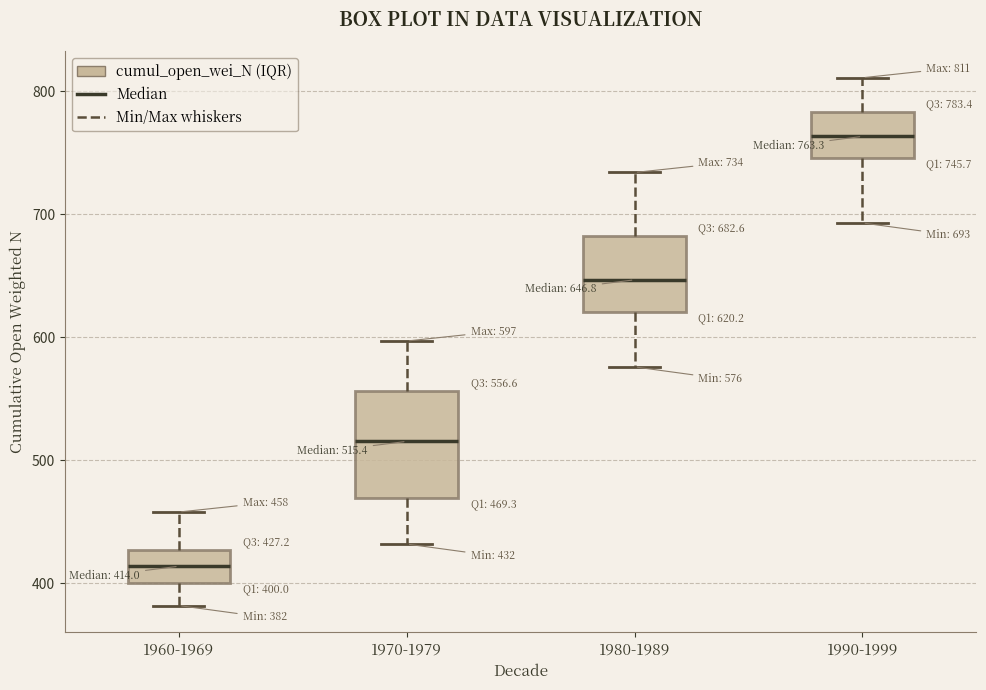

Which box has the highest median line?

1990-1999